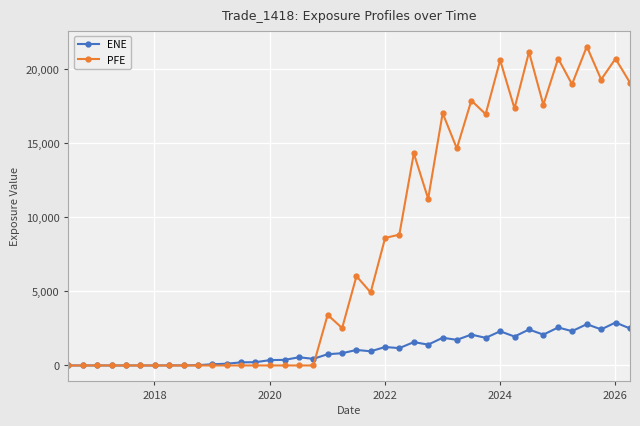

Count the number of data series in this chart.

2